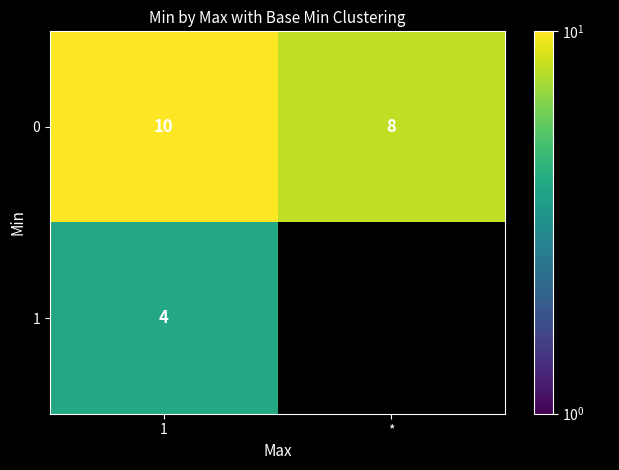

What is the sum of the 0 values at * and 1?

18